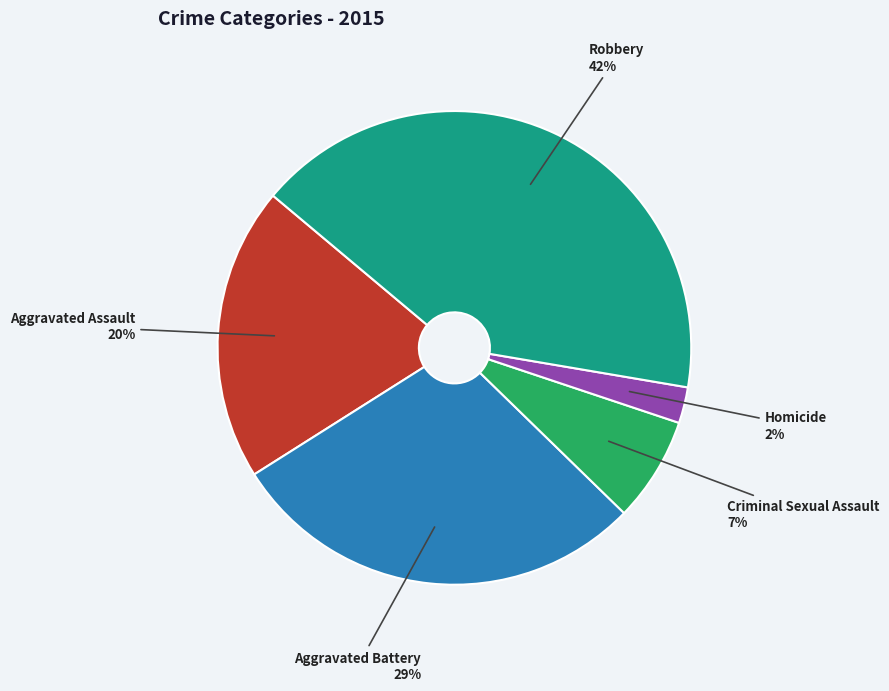

What is the ratio of the value at Homicide to the value at Aggravated Battery?

0.1